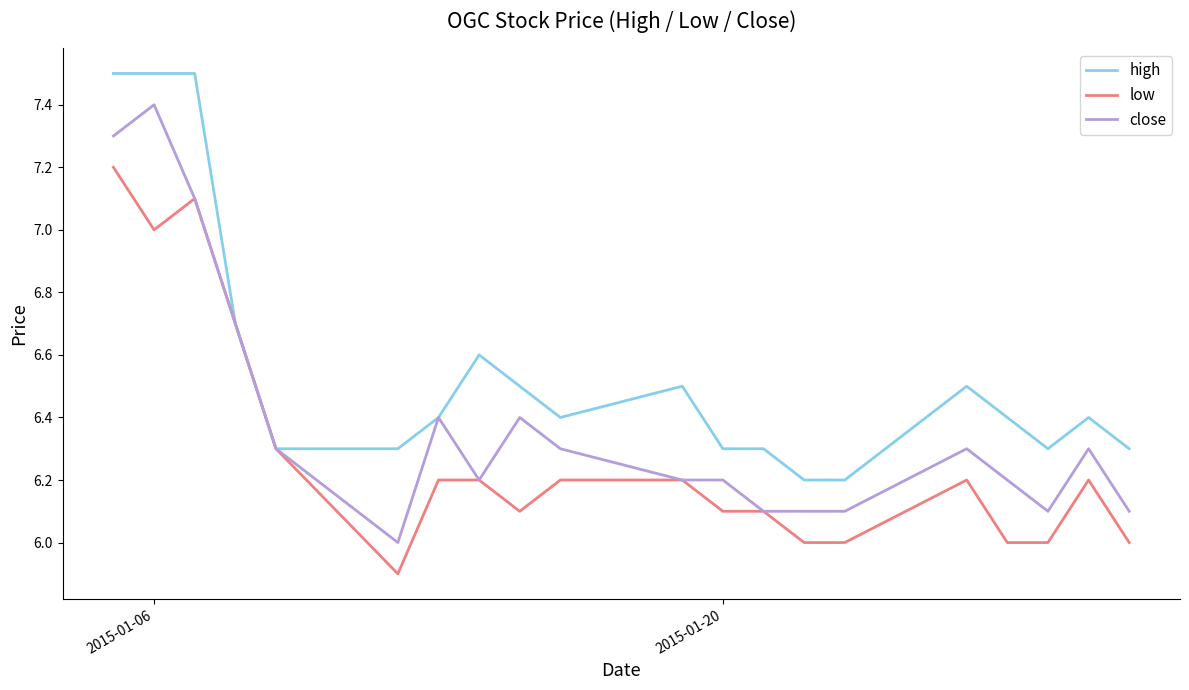

What is the sum of all high values?

131.1